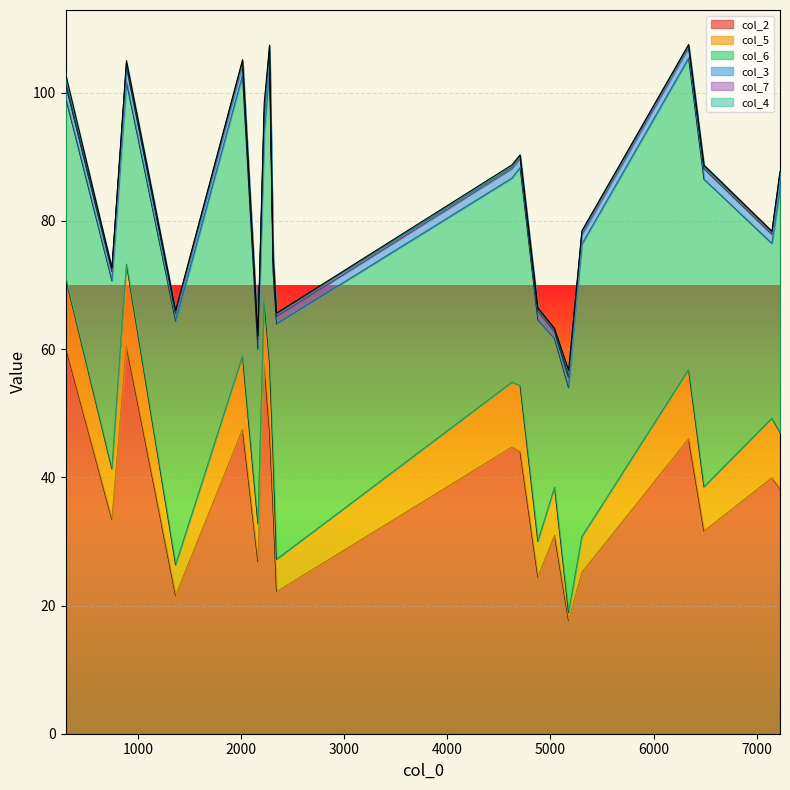

What is the sum of the col_4 values at 2014 and 4627?

0.5